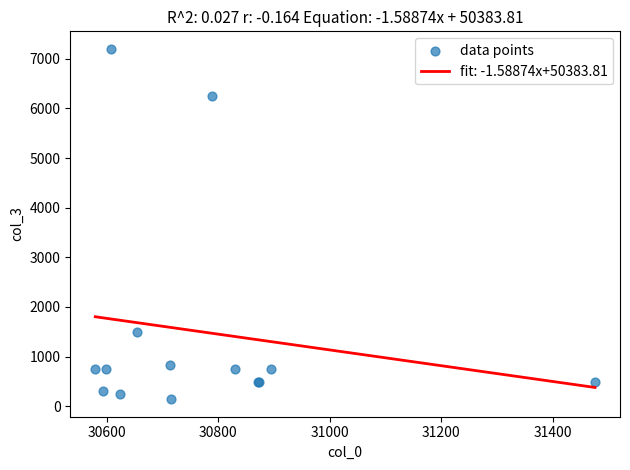

What Y value in the scatter plot is closest to 3670?

1488